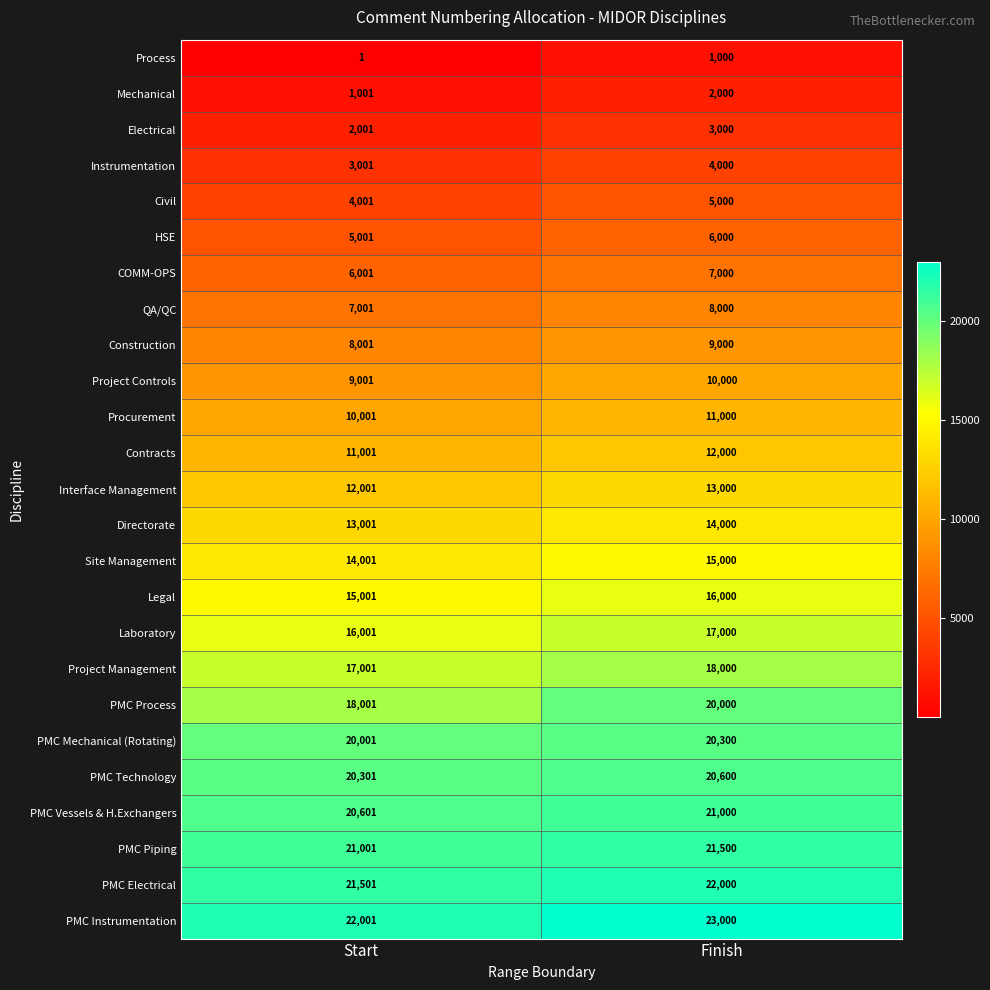

Which series has the widest spread of values?

PMC Process